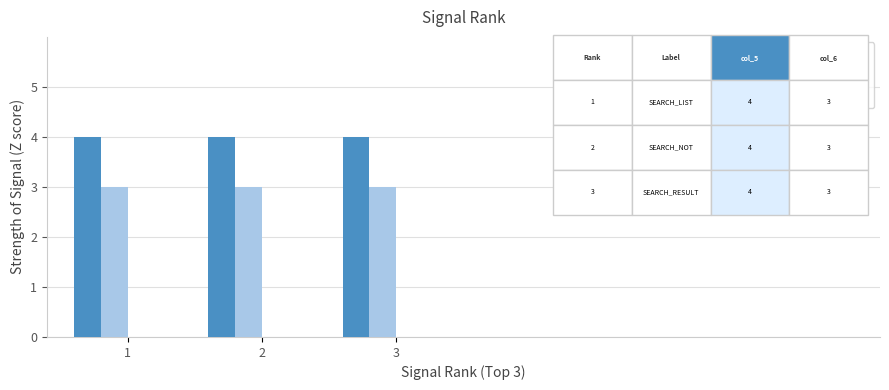

Does the chart contain stacked bars?

No